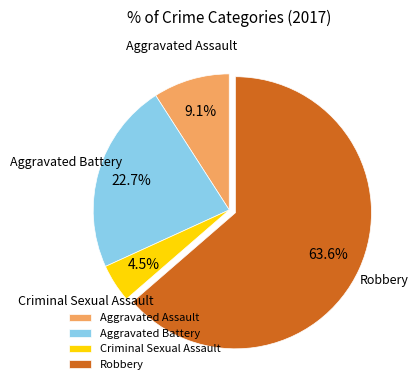

How many segments does this pie chart have?

4